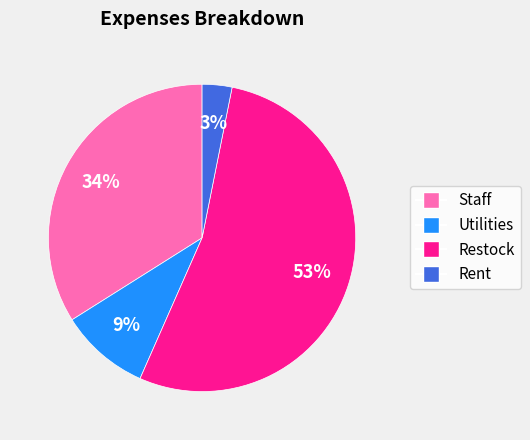

Approximately how many times larger is the value at Staff compared to Restock?

0.6